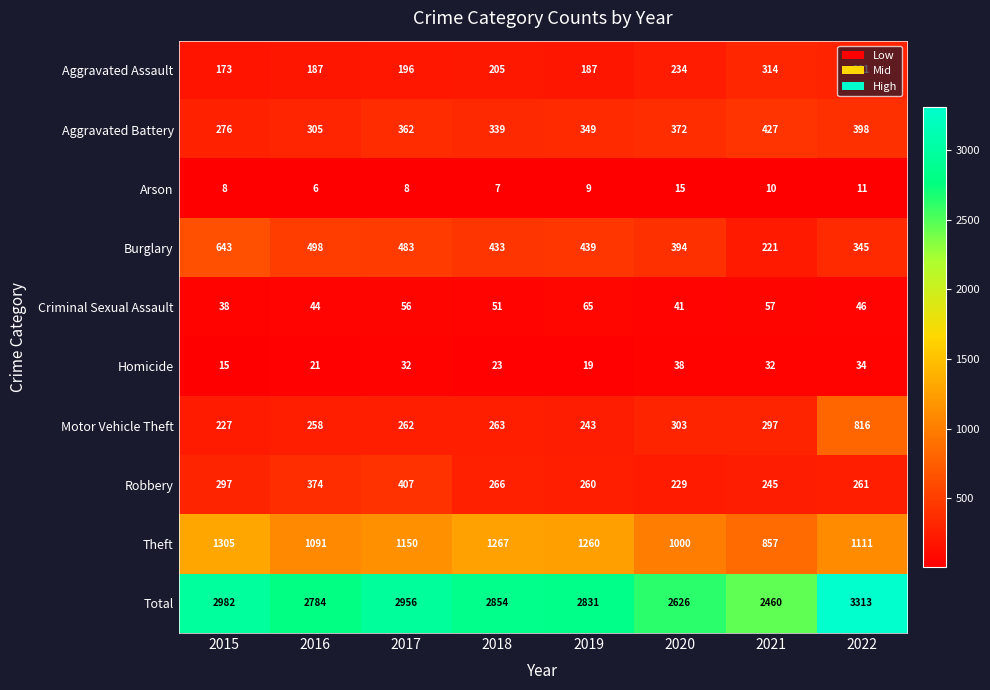

At which category is the sum across all series the highest?

2022